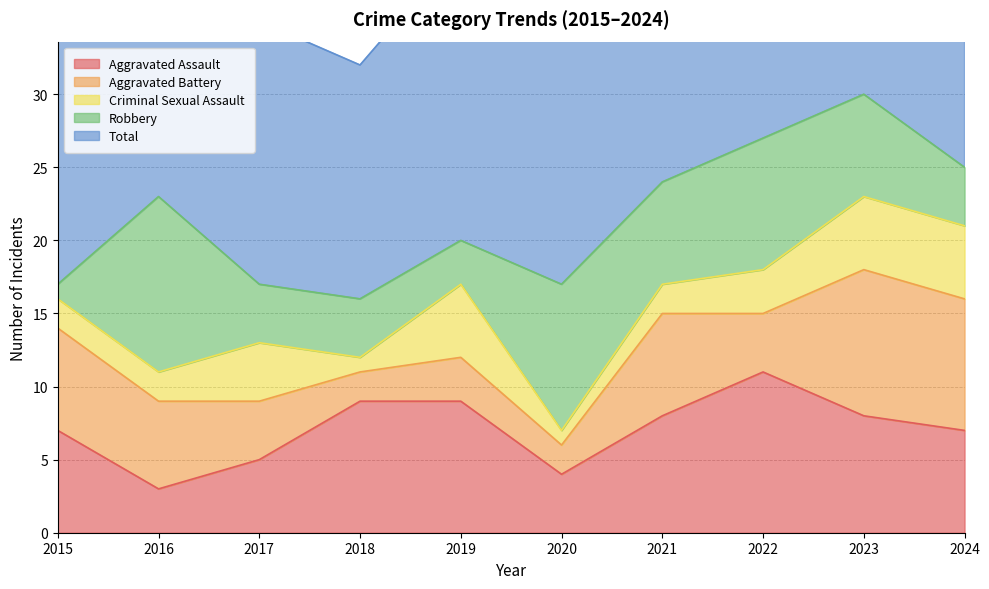

At which category does Robbery reach its first local valley?

2019